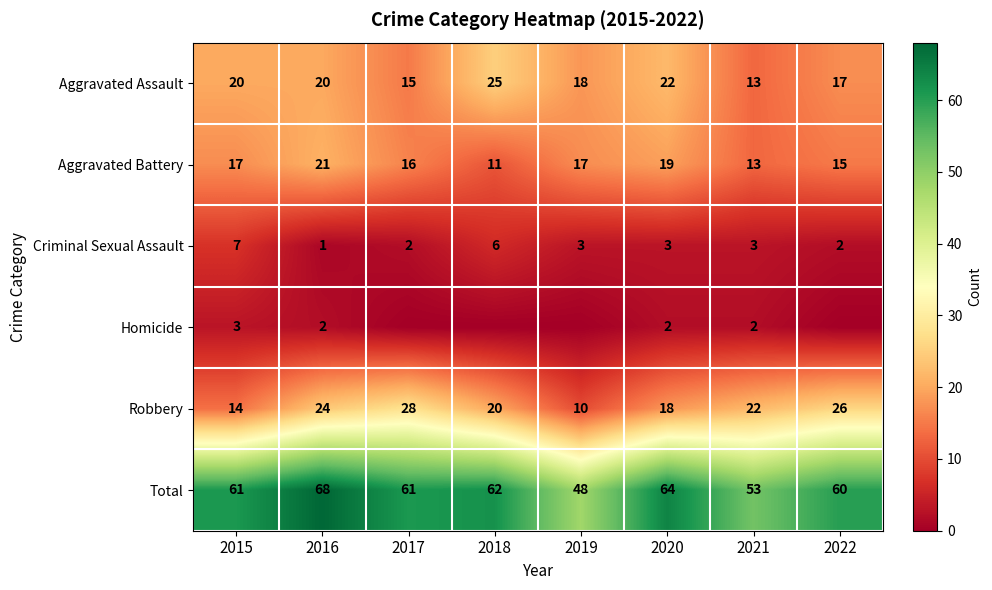

Which label corresponds to the largest value in the chart?

2016